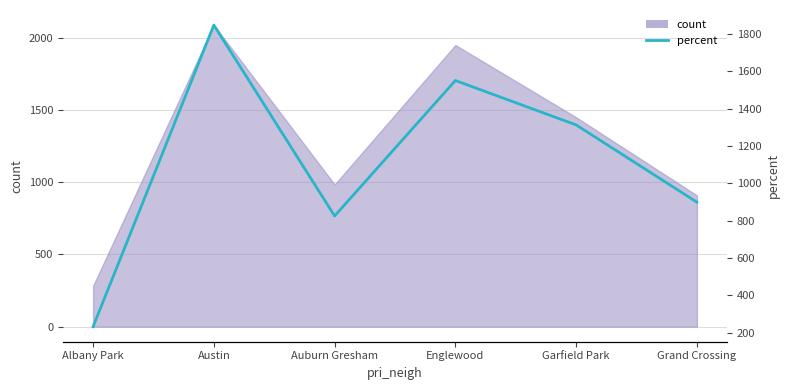

How many values are below 1313?

3